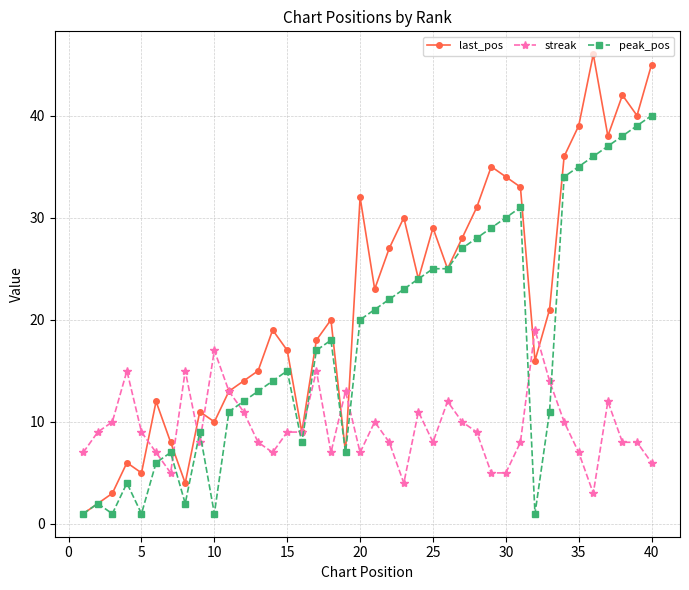

Which series has the largest total across all categories?

last_pos